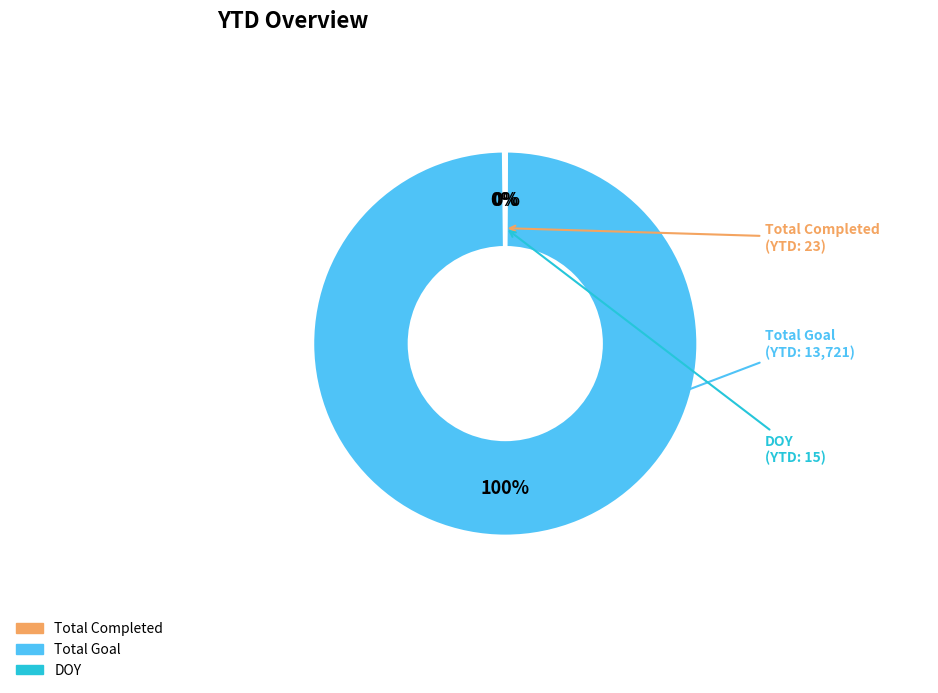

Is there a majority slice in this chart?

Yes